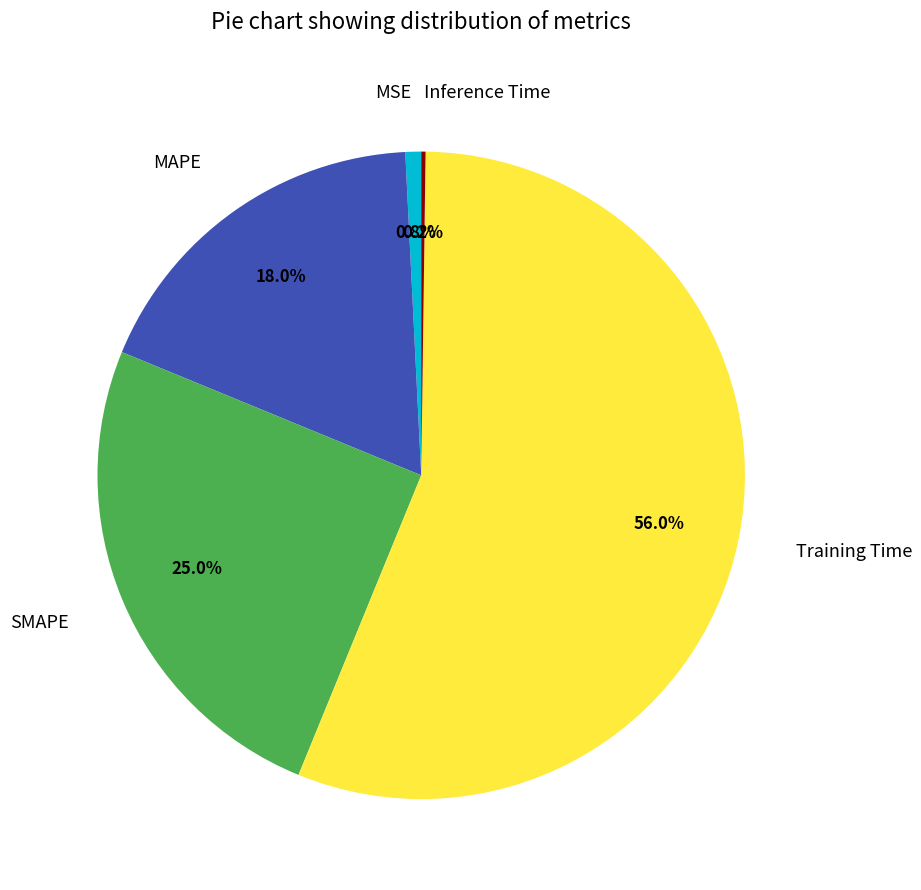

How much of the chart is everything except MAPE?

82.0%